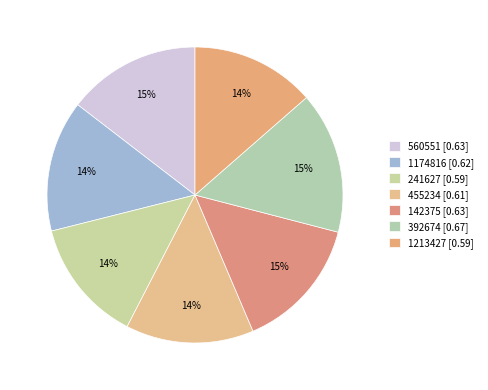

Rank the categories by value from lowest to highest.

241627, 1213427, 455234, 1174816, 142375, 560551, 392674